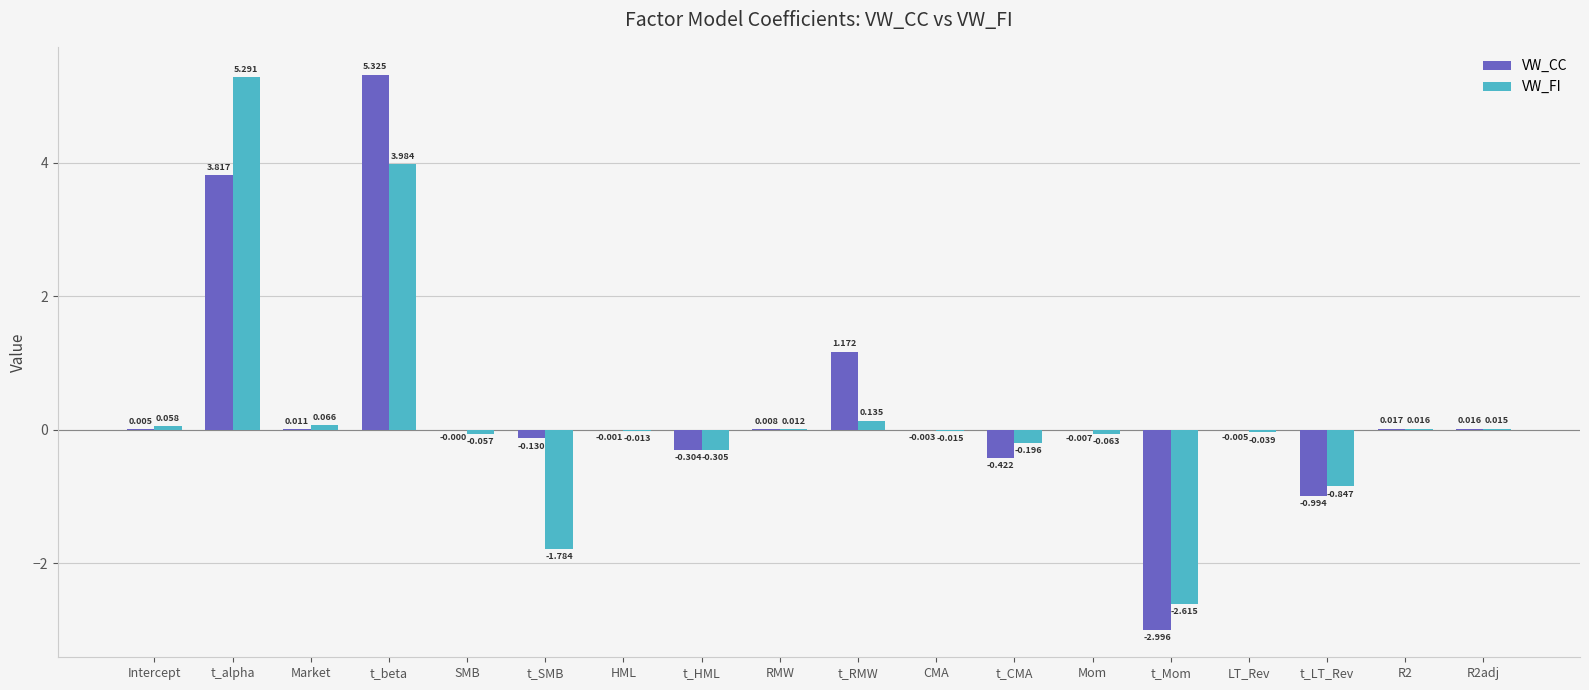

Which series changed the most between t_CMA and t_Mom?

VW_CC